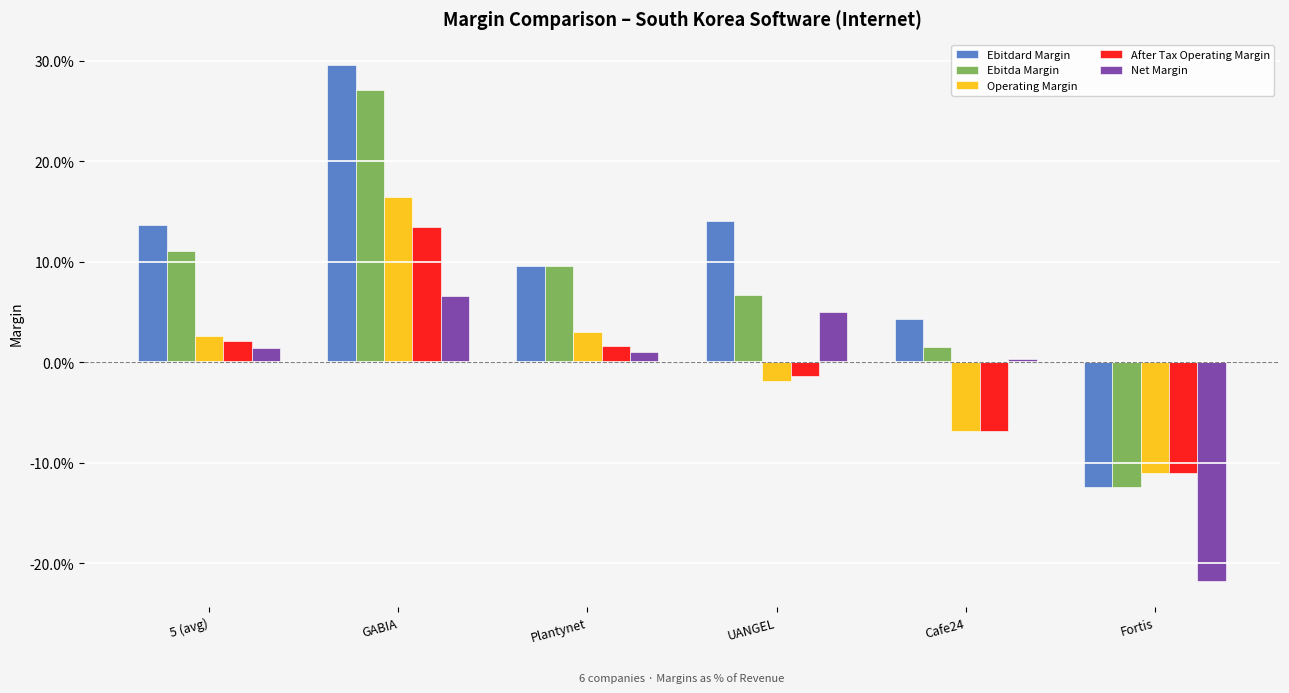

What are all the series names shown in the legend?

Ebitdard Margin, Ebitda Margin, Operating Margin, After Tax Operating Margin, Net Margin